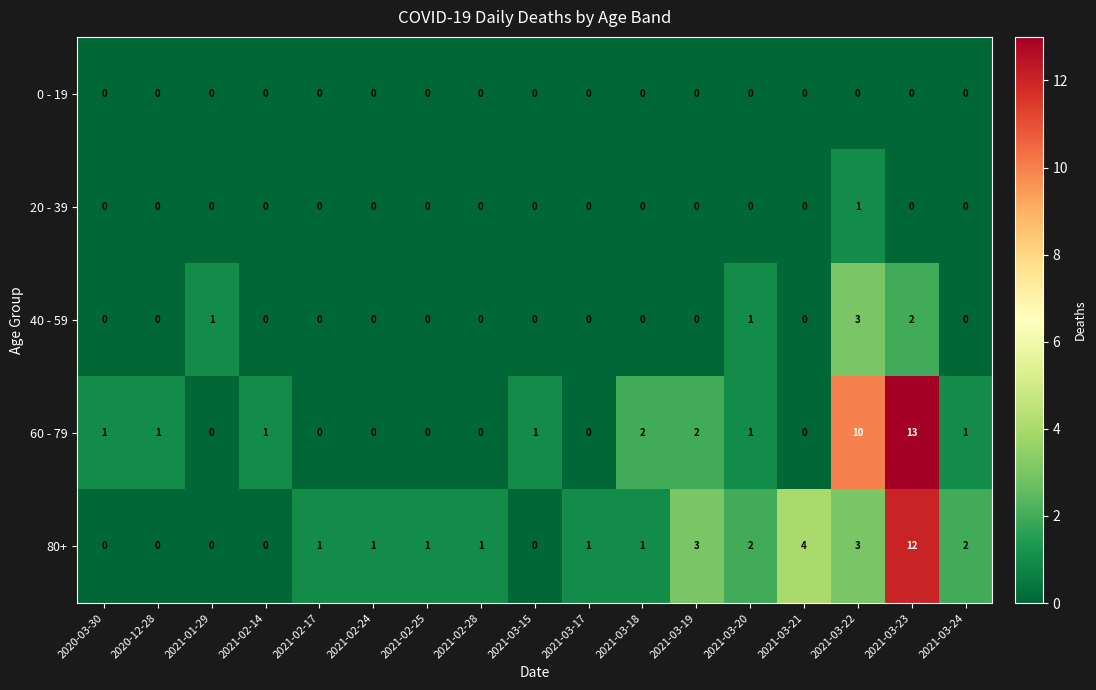

Which series has the largest total across all categories?

60 - 79